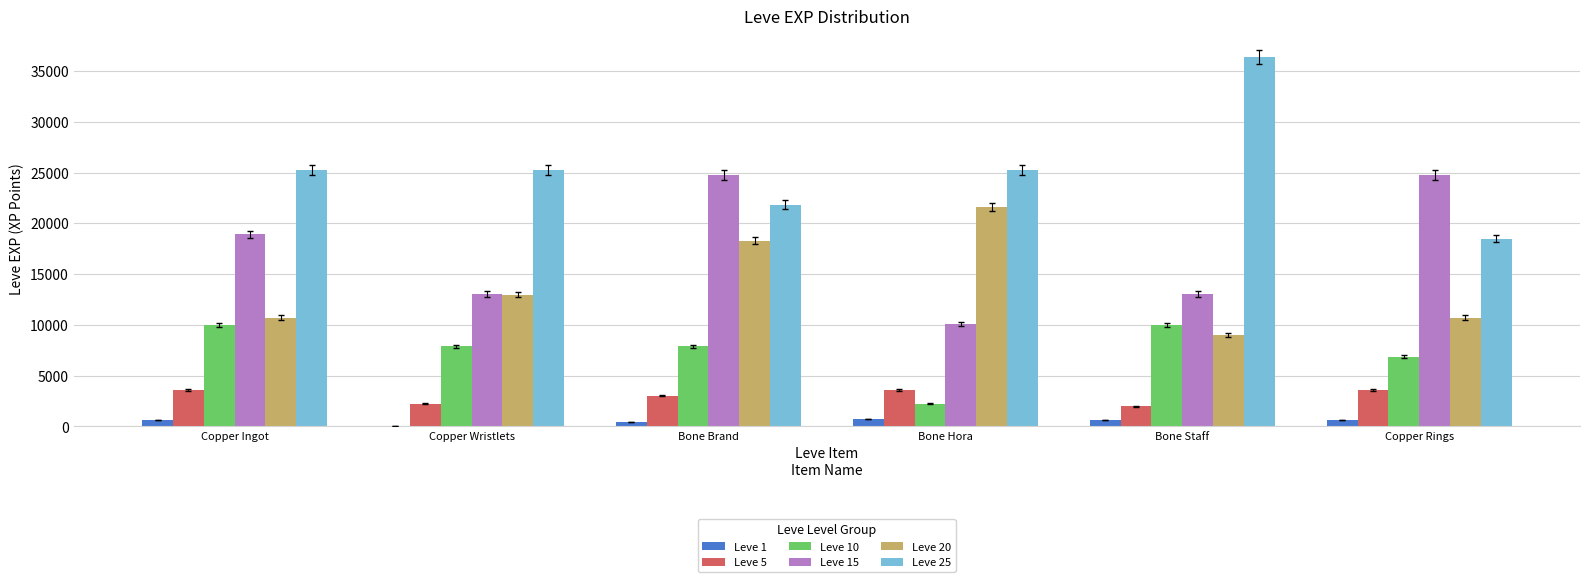

Which series has the widest spread of values?

Leve 25